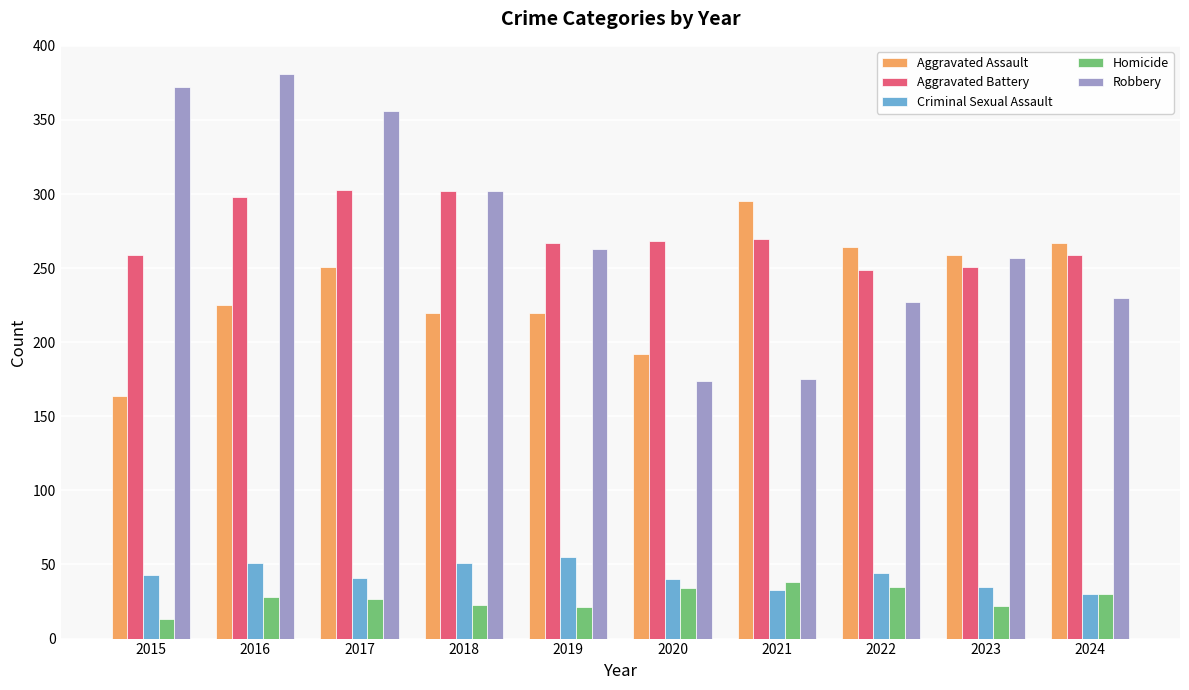

Which label corresponds to the largest value in the chart?

2016